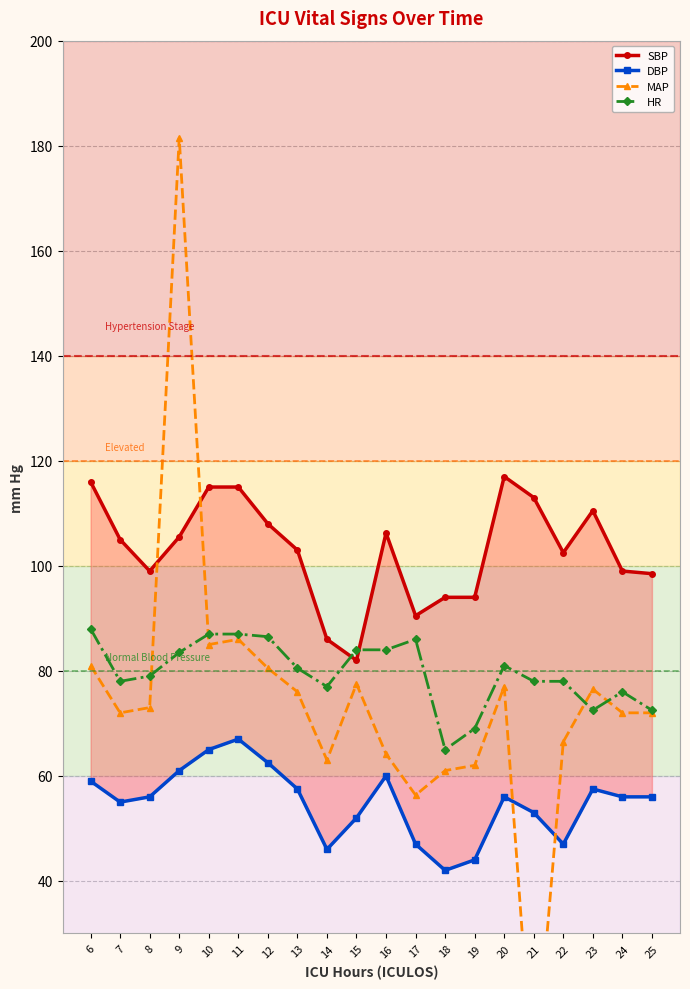

Which series changed the most between 10 and 20?

DBP